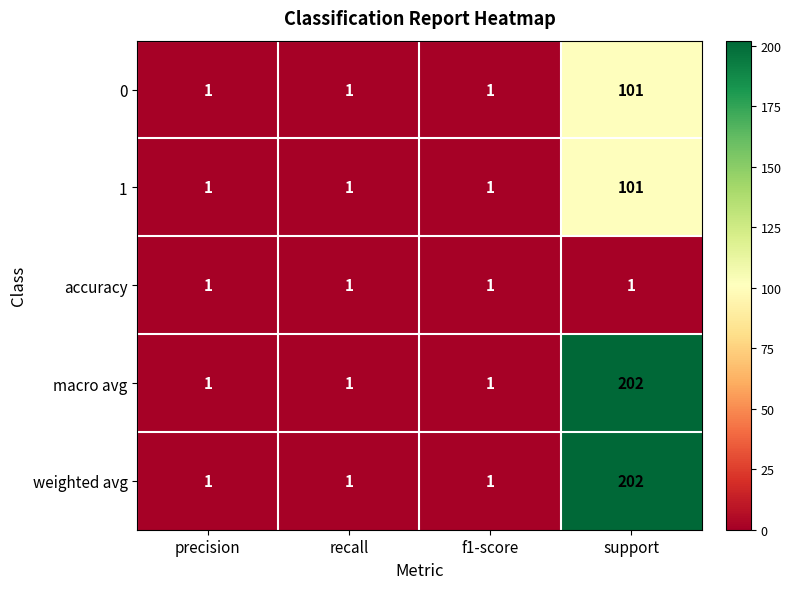

Reading left to right, transcribe all the data shown in this chart.

0: 1	1	1	101
1: 1	1	1	101
accuracy: 1	1	1	1
macro avg: 1	1	1	202
weighted avg: 1	1	1	202